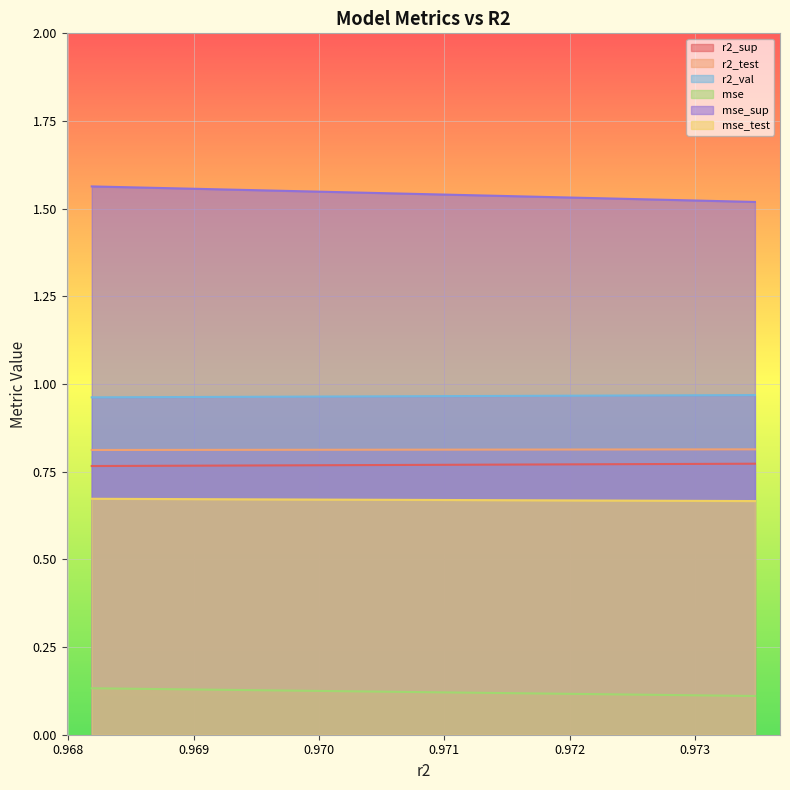

What is the spread (max minus min) of values at model_10_14_3?

1.4